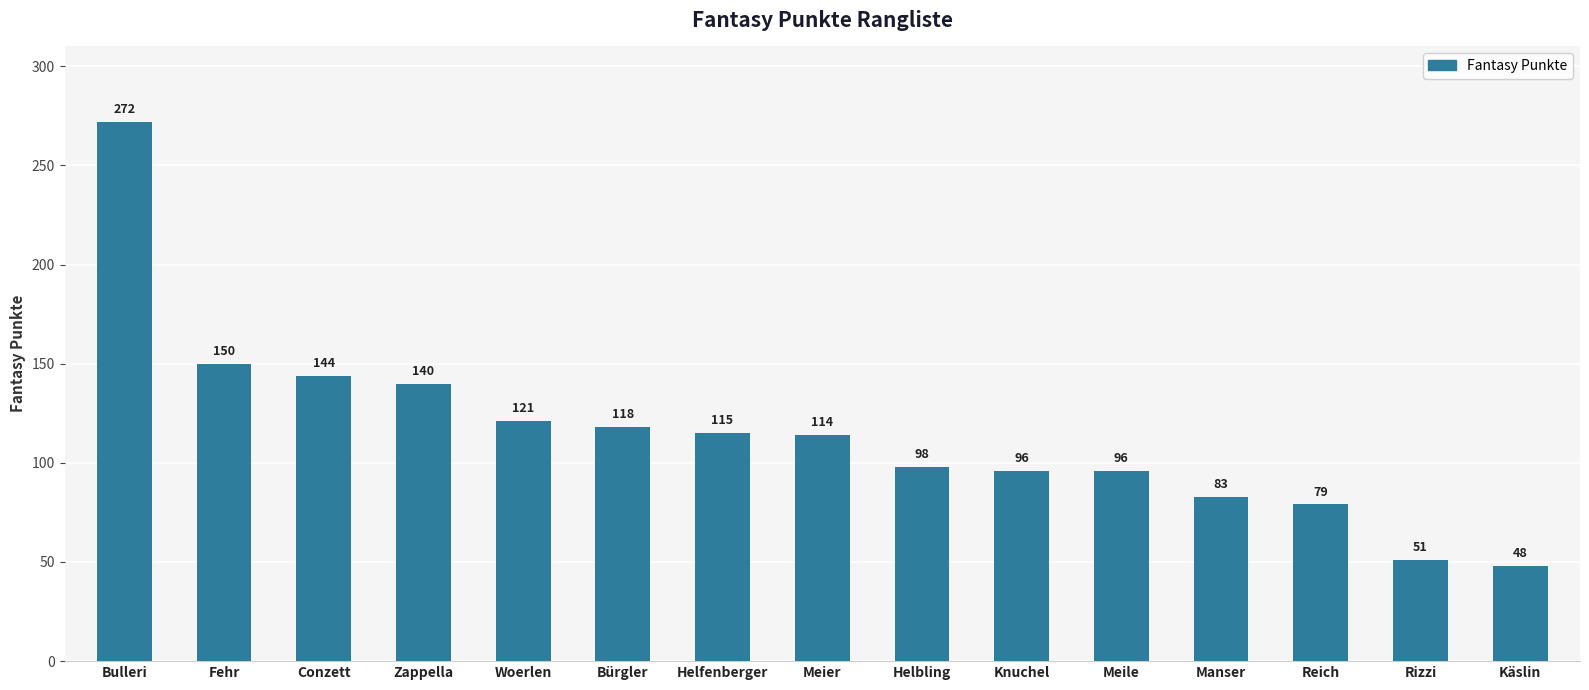

How many bars are there in total?

15